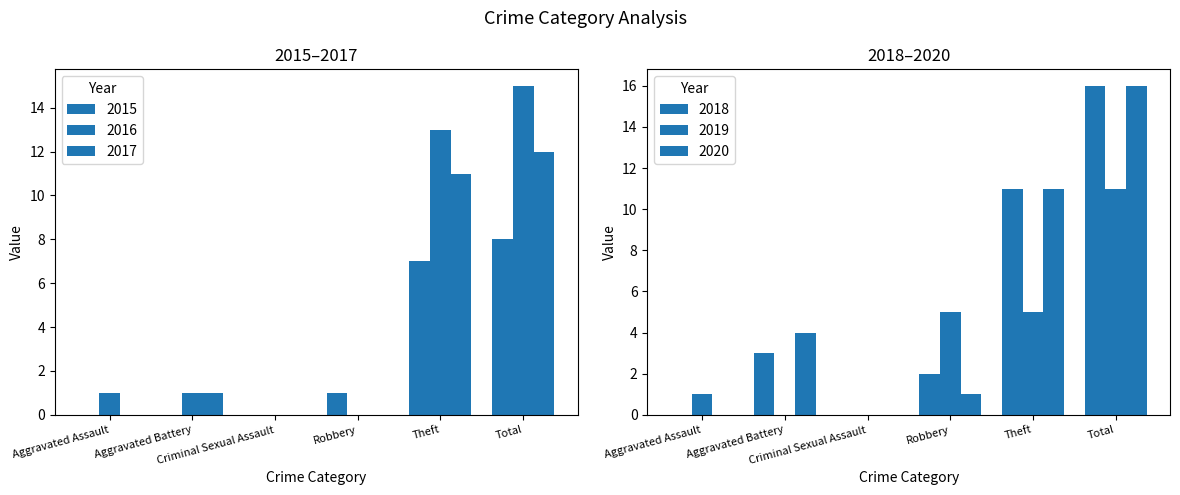

At how many categories does at least one series exceed 1?

4